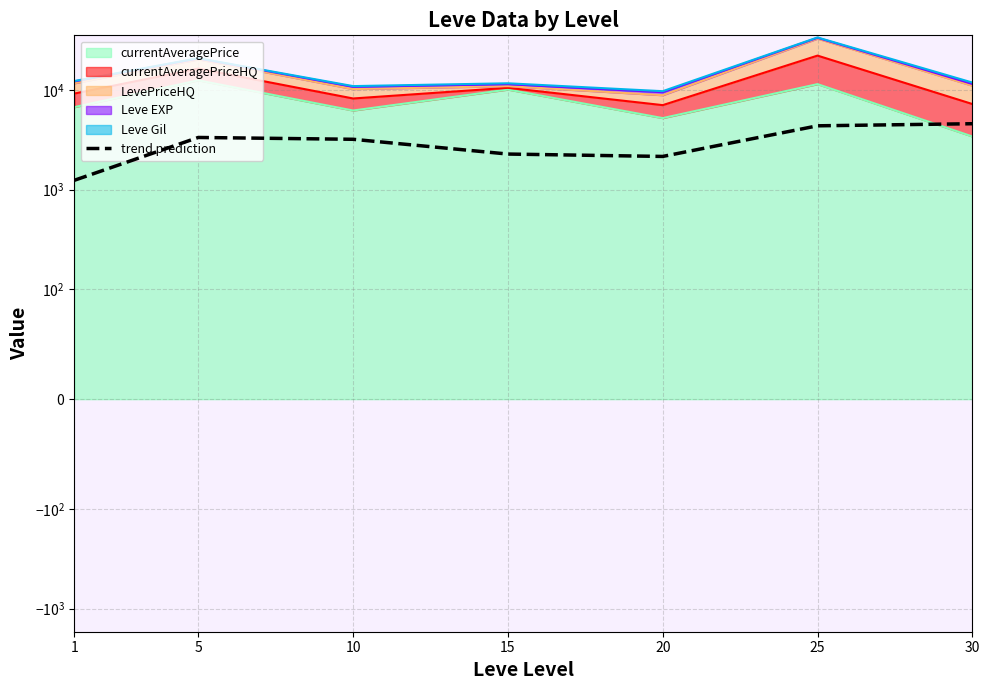

Is it true that the value at 5 is 4631.4?

False